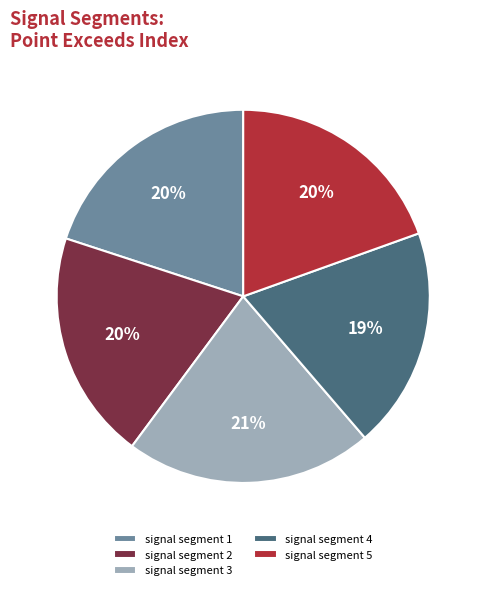

Is there a majority slice in this chart?

No